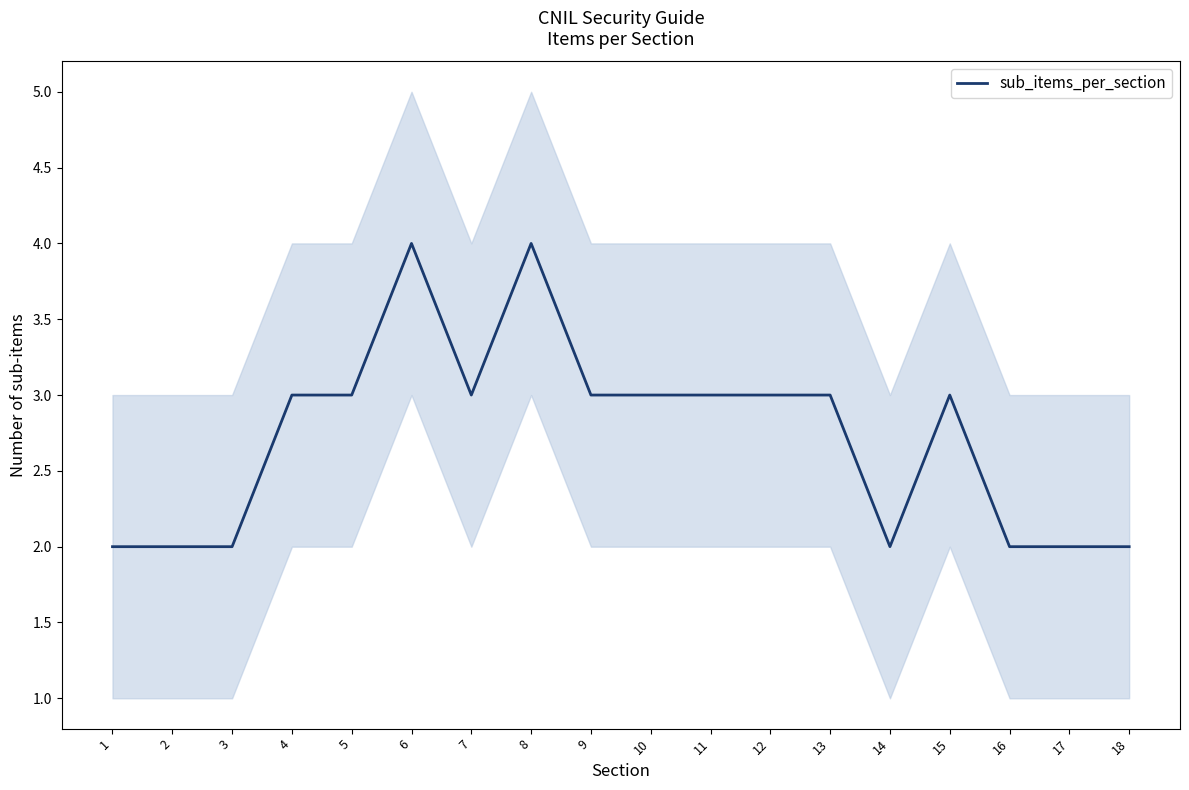

At which category does the chart reach its minimum across all series?

1